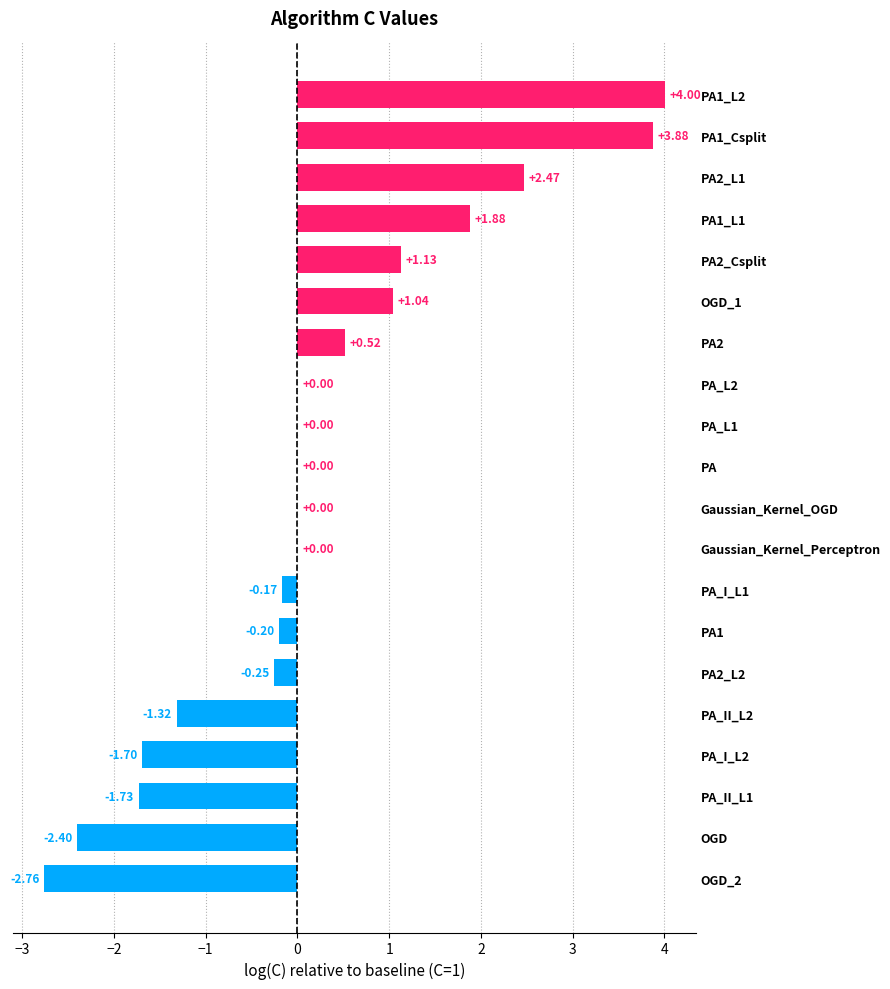

What is the sum of all values?

4.4